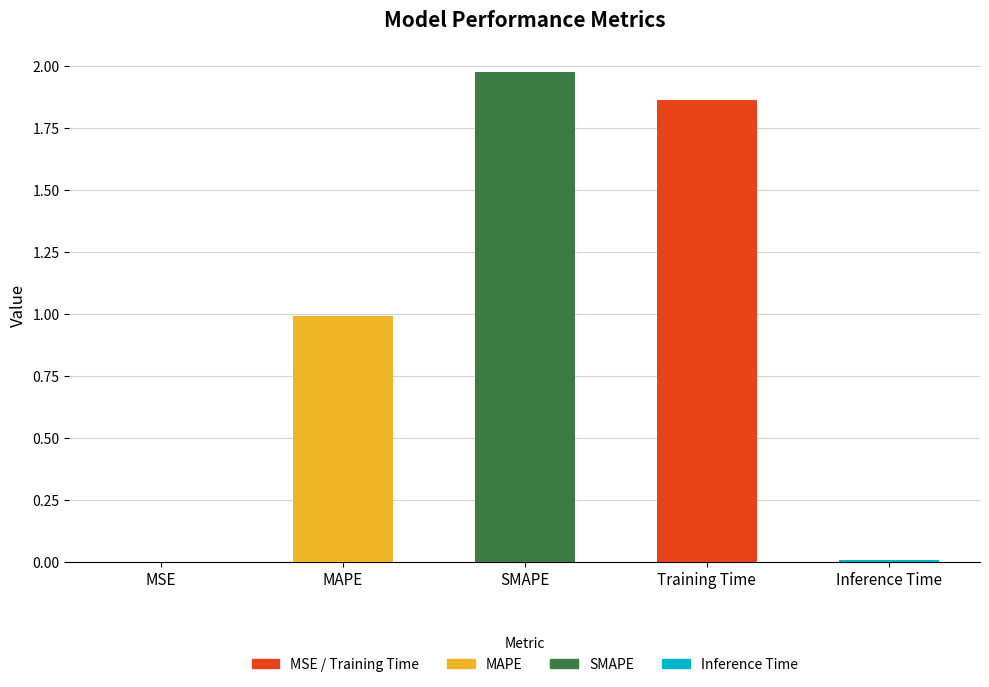

What is the sum of the values at Training Time and MAPE?

2.9